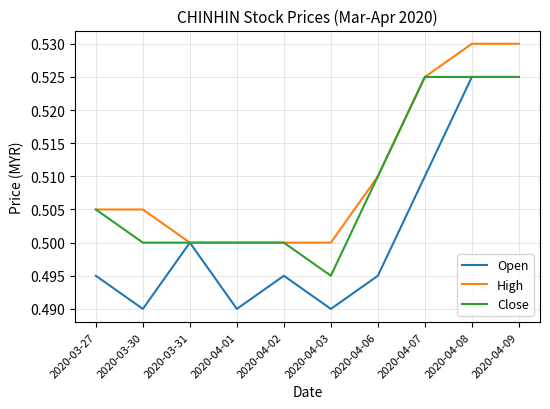

Which series has the largest total across all categories?

High